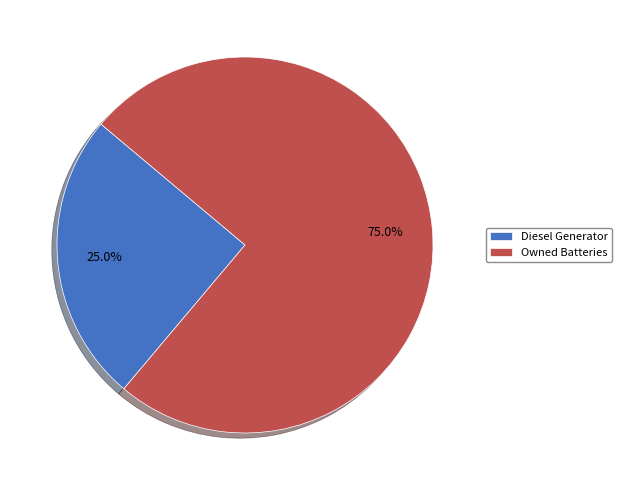

To the nearest percent, what is the difference between the Diesel Generator and Owned Batteries slice percentages?

50%